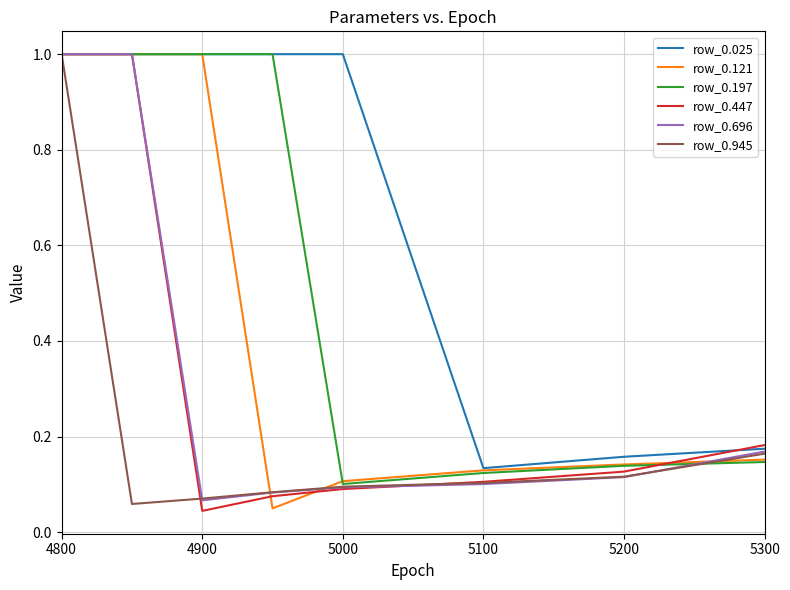

What is the average value of the row_0.447 series?

0.3